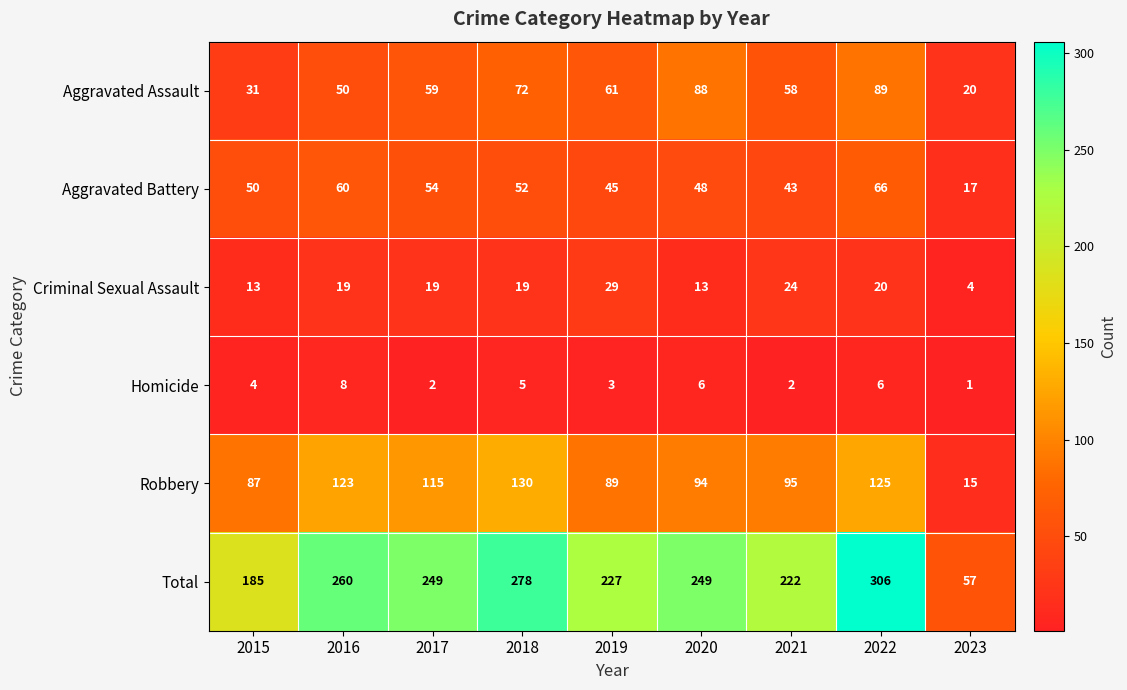

Rank the series by their maximum value, from lowest to highest.

Homicide, Criminal Sexual Assault, Aggravated Battery, Aggravated Assault, Robbery, Total